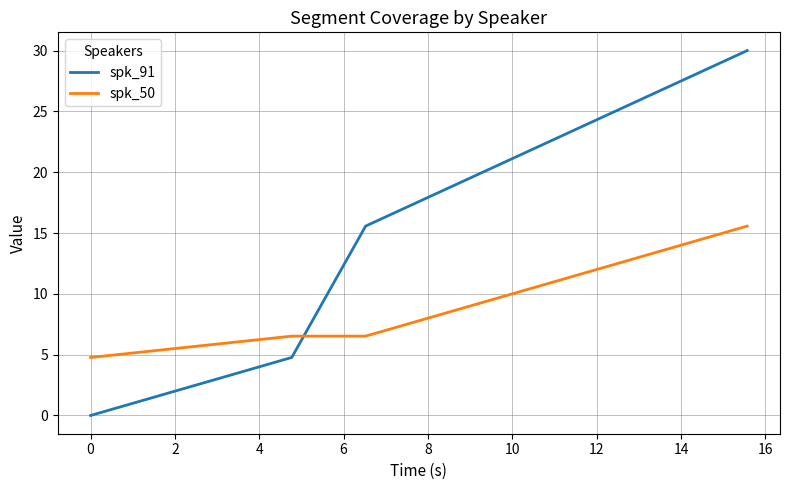

Does the chart have visible grid lines?

Yes